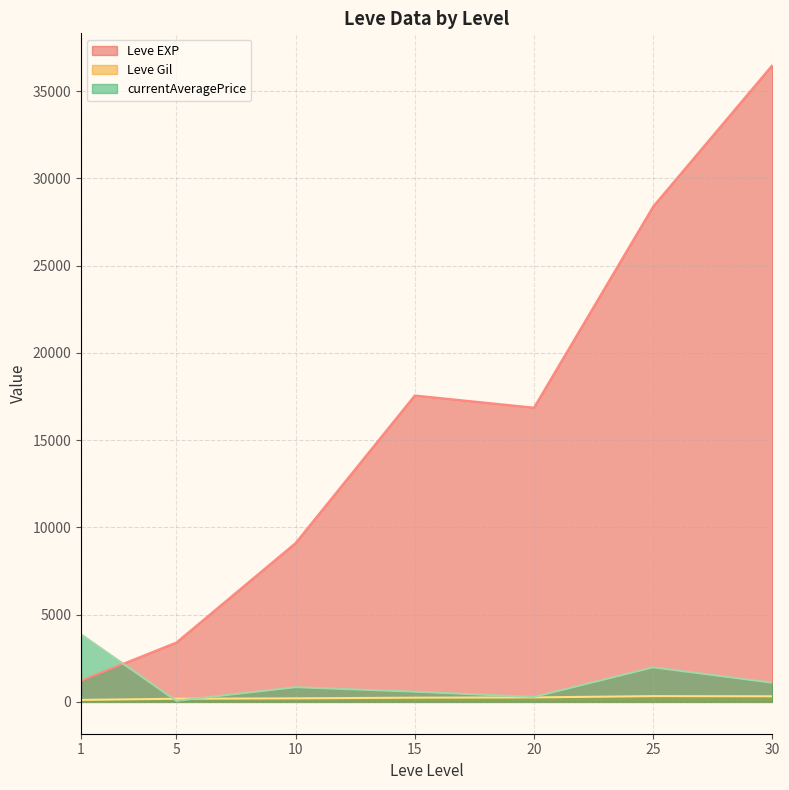

Is the value of Leve EXP at 10 greater than the value of Leve Gil at 30?

Yes